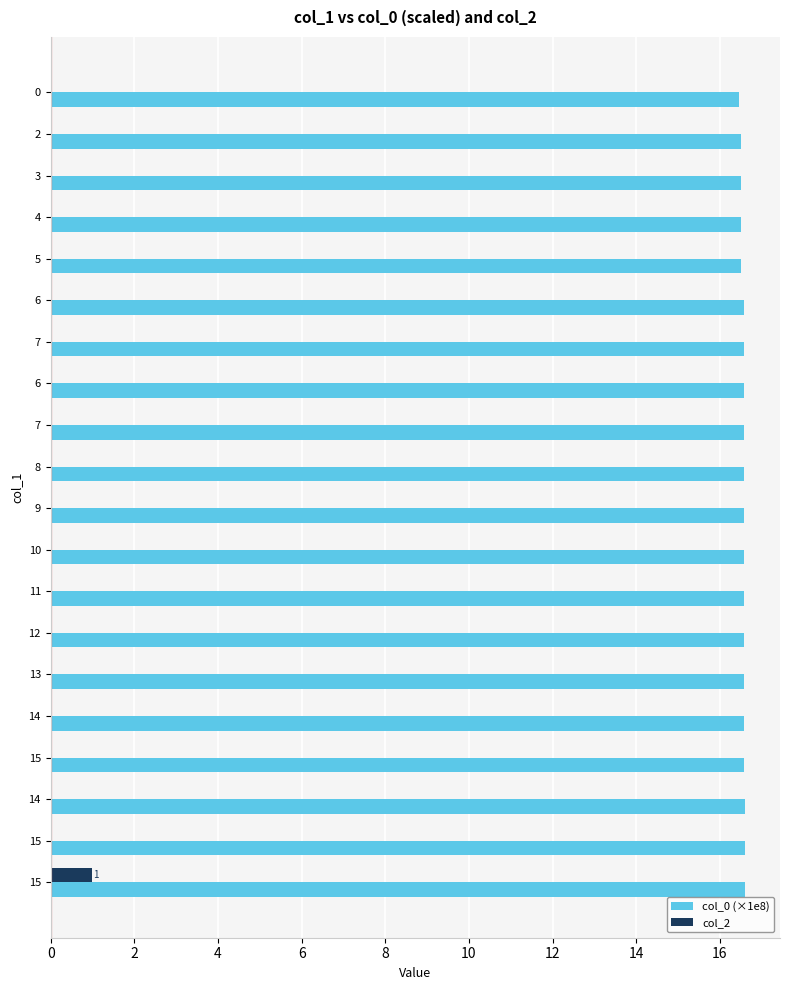

Count the number of categories in the chart.

20